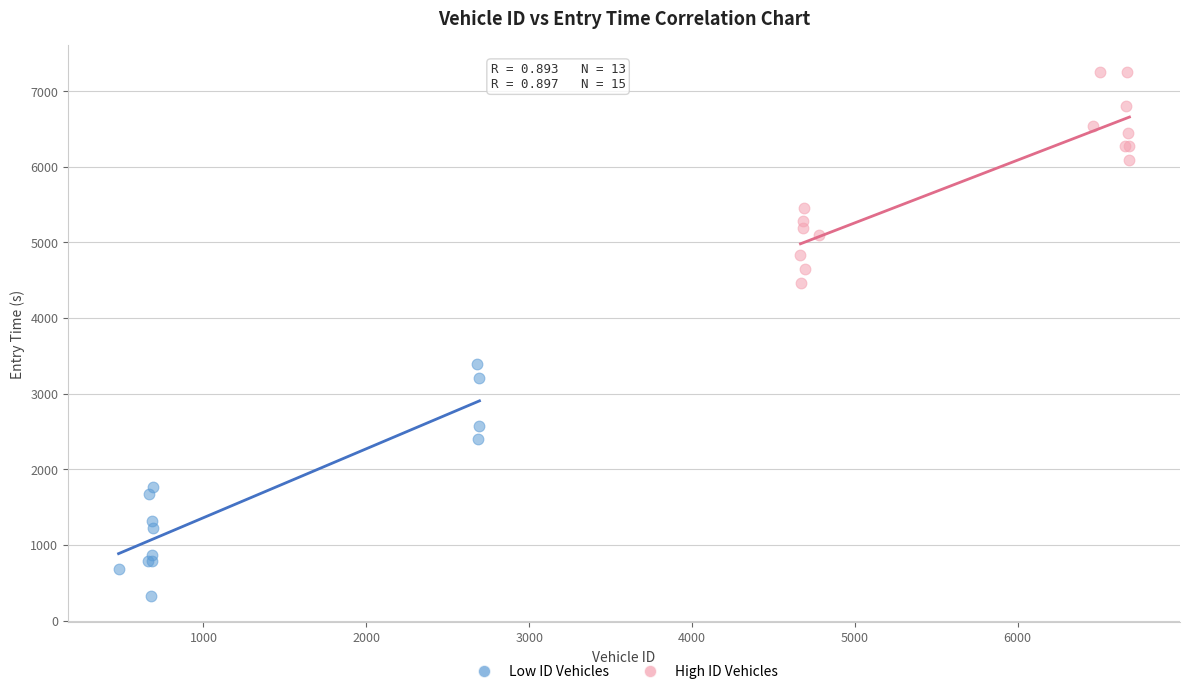

Which series has the largest Y range (max minus min)?

Low ID Vehicles